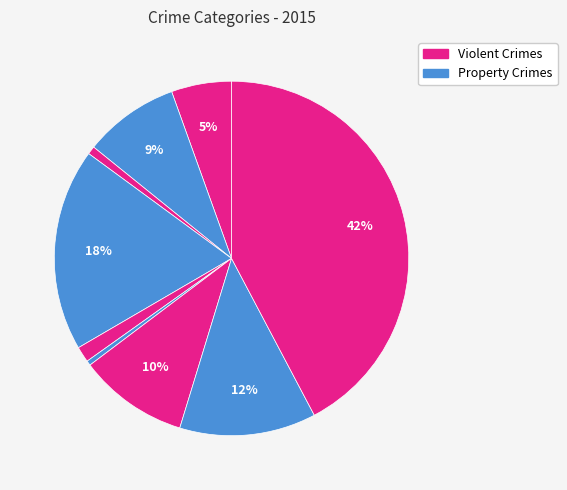

Does any single category account for the majority?

No